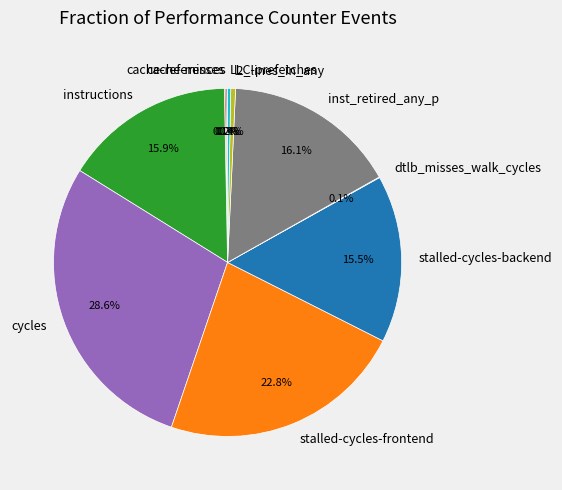

True or false: stalled-cycles-backend accounts for 16% of the total.

True